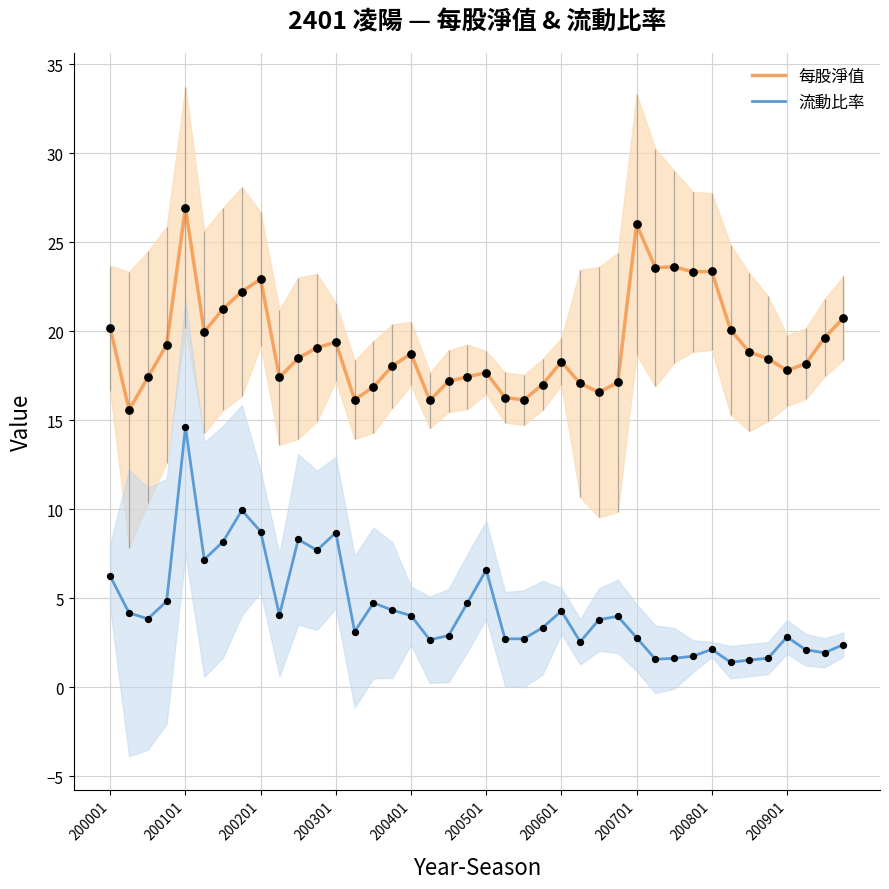

Is the value of 每股淨值 at 200001 greater than the value of 流動比率 at 18?

Yes